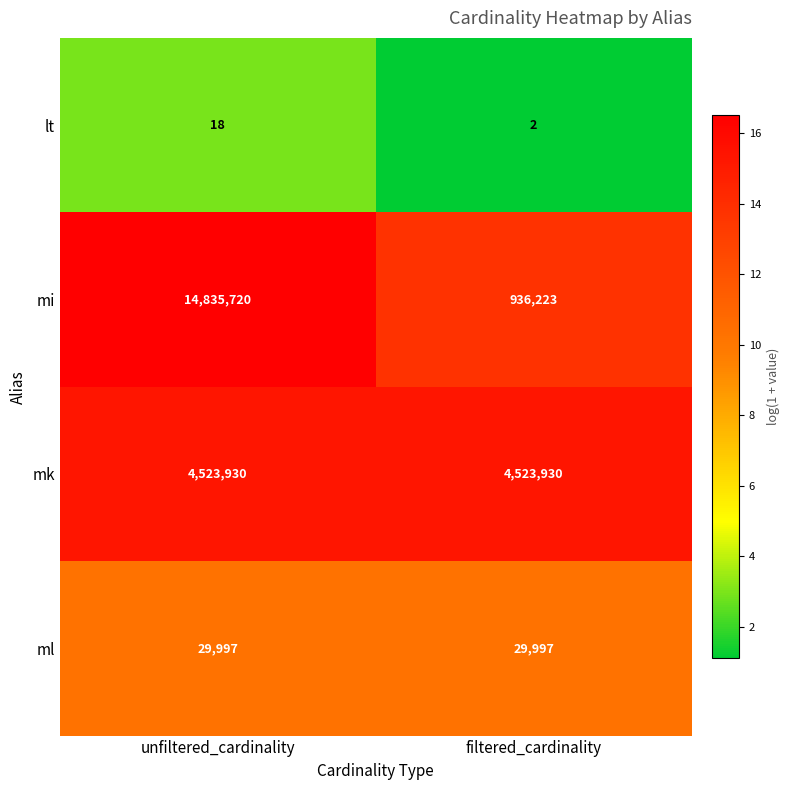

What is the sum of all mi values?

15771943